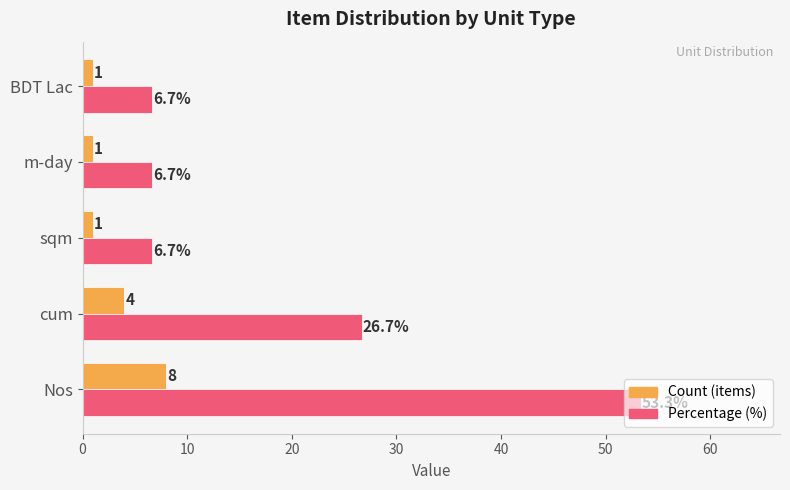

At which category is the sum across all series the highest?

Nos